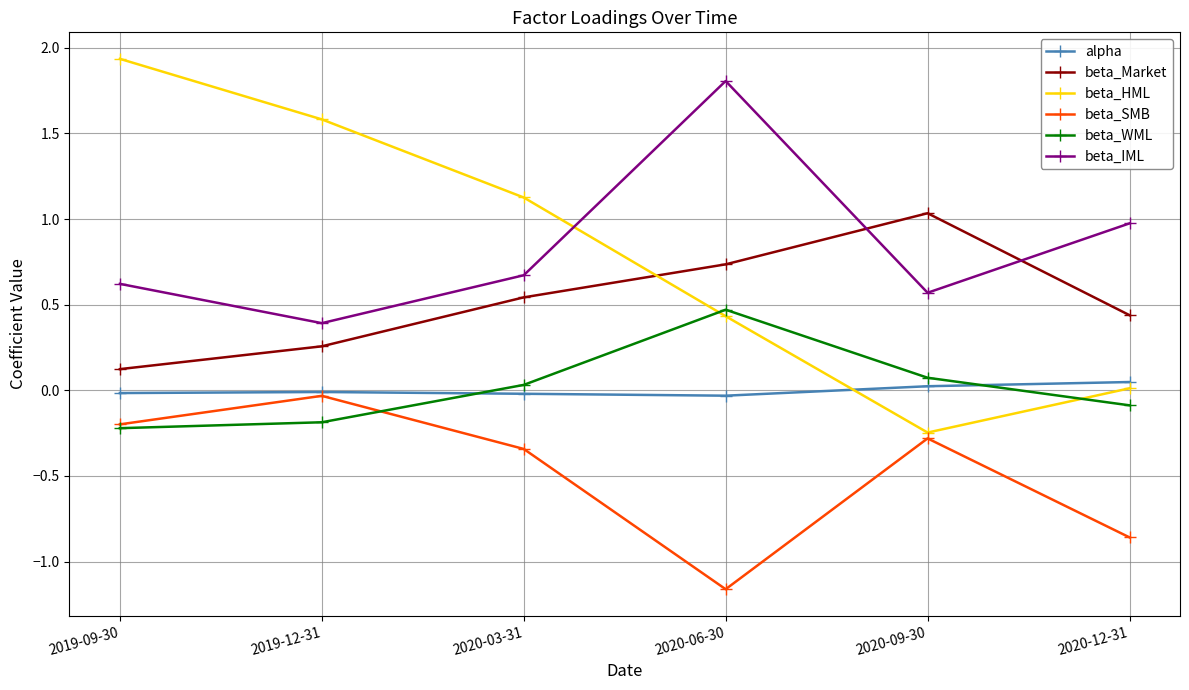

True or false: beta_WML has more than 2 points higher than both neighbors.

False